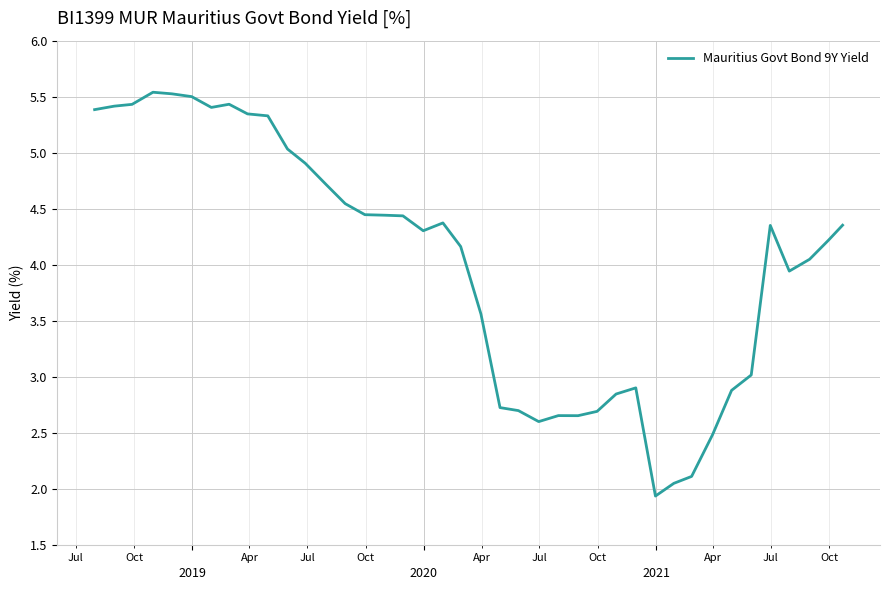

What is the greatest value displayed?

5.5